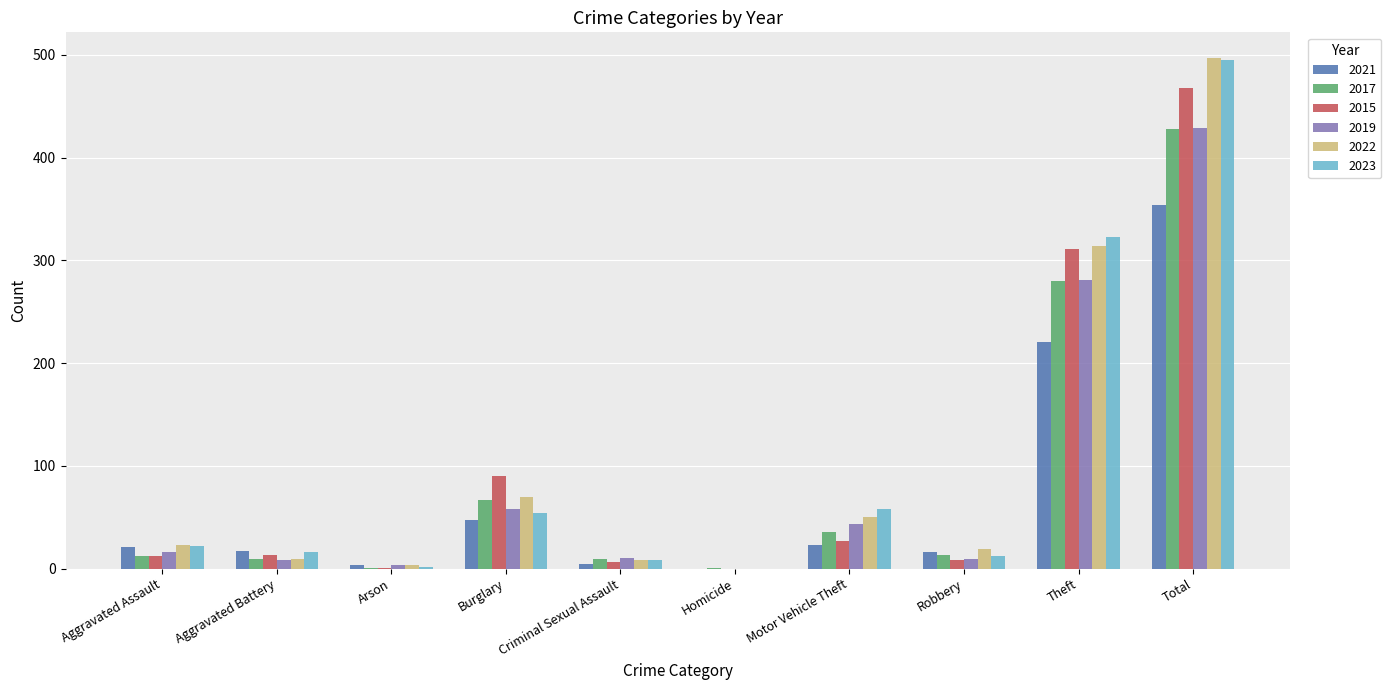

Are the bars horizontal?

No